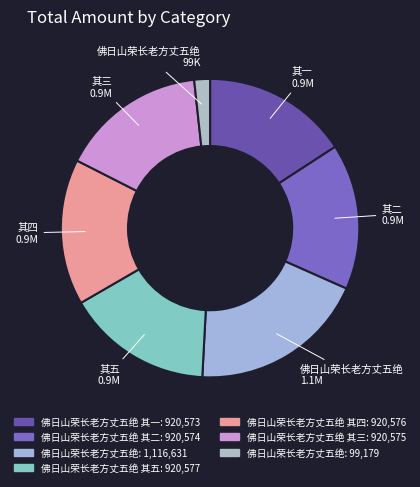

Count the number of slices in the pie.

7